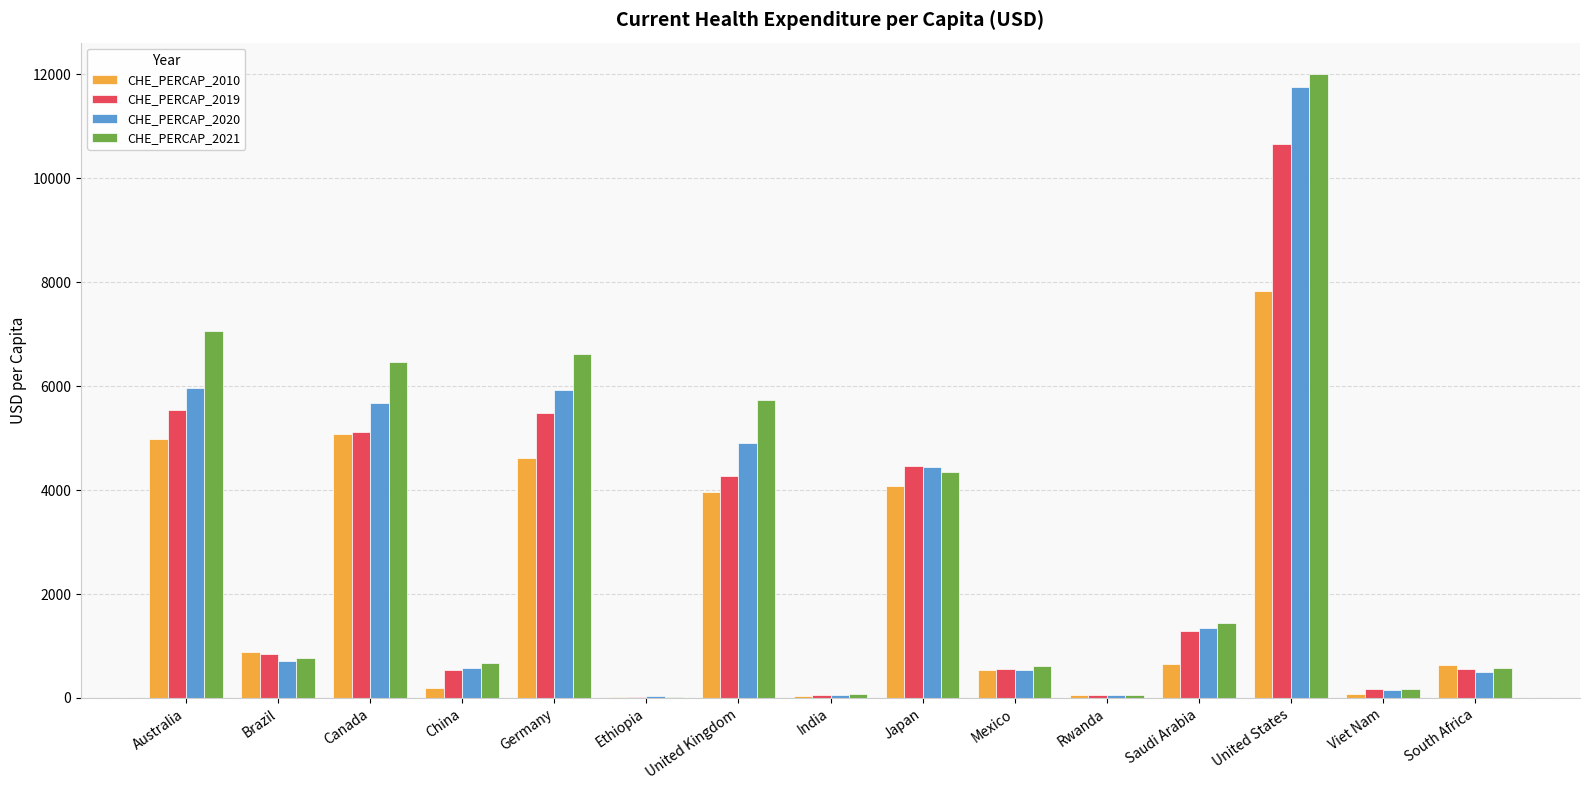

Count the number of categories in the chart.

15